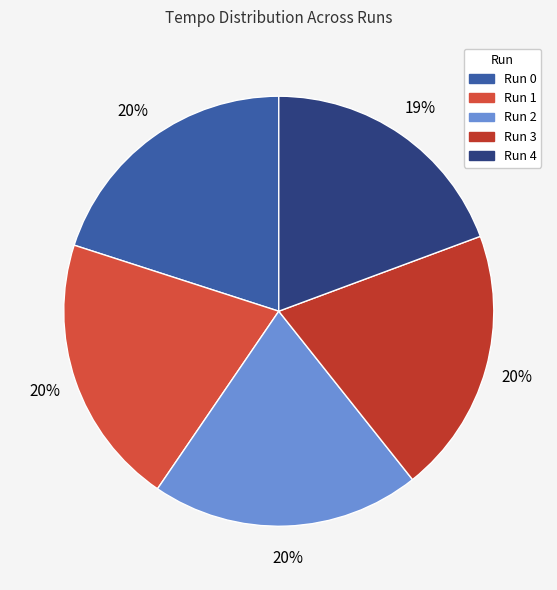

Which slice is the smallest?

4